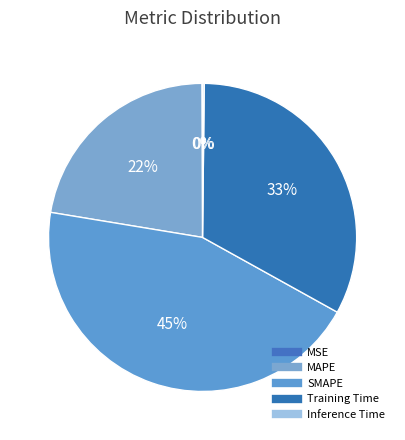

Is it true that Training Time is 33% of the pie?

True